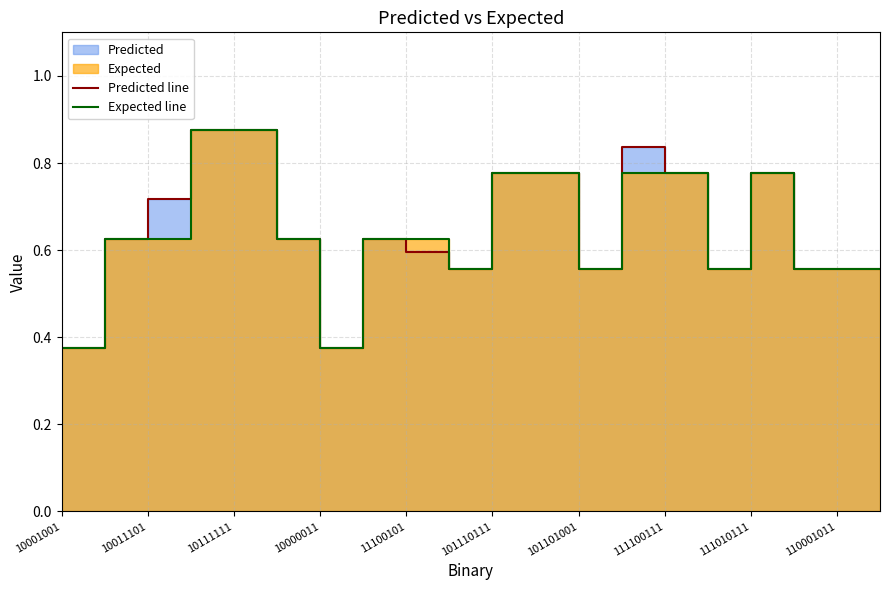

Between which two adjacent categories do Expected line and Predicted line first intersect?

10011101 and 10111111